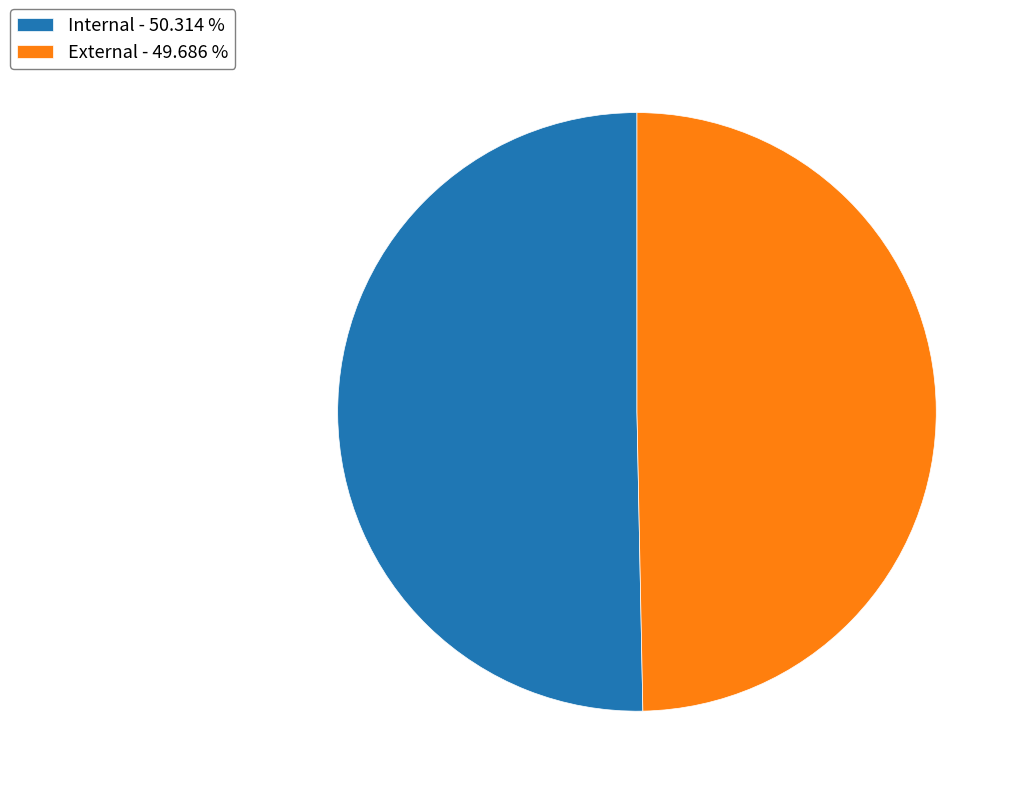

Which category has the smallest portion of the pie?

External